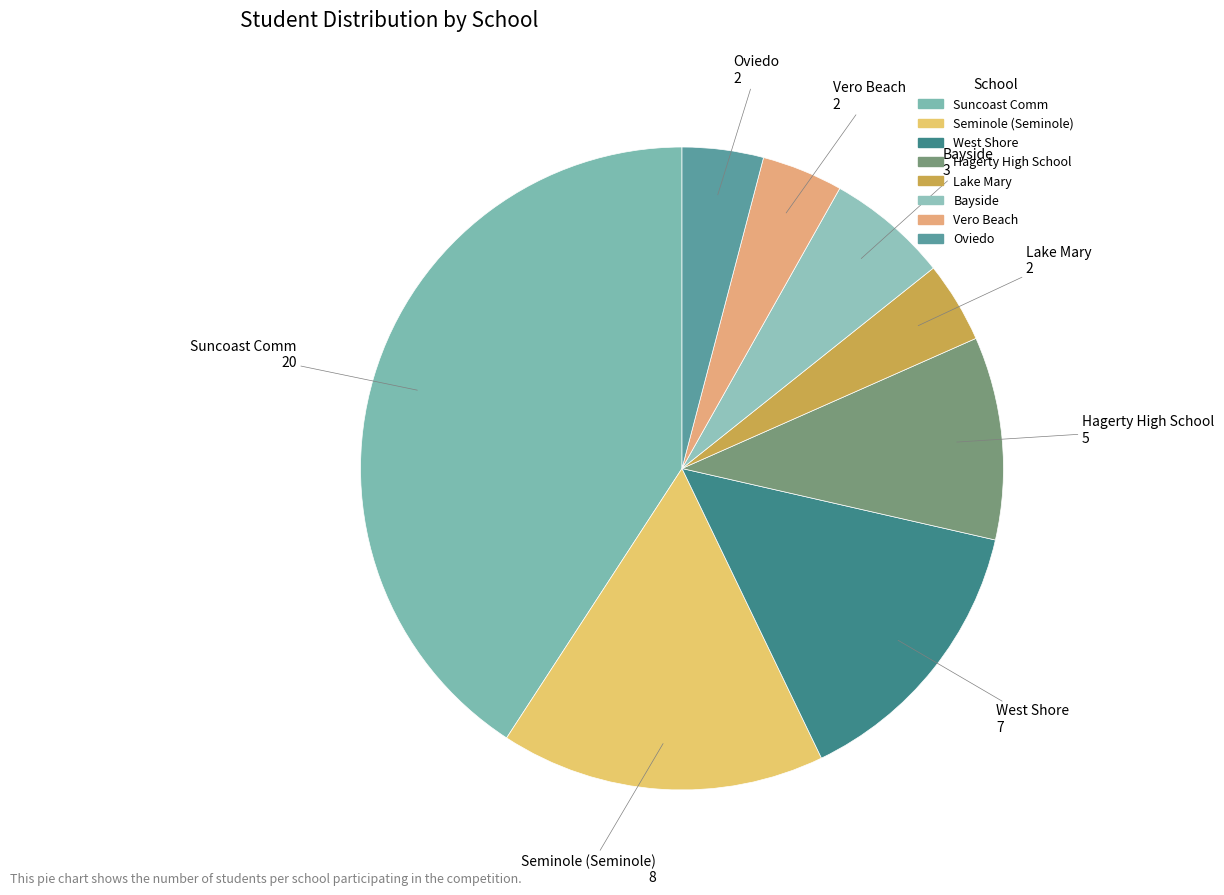

Does any single category account for the majority?

No